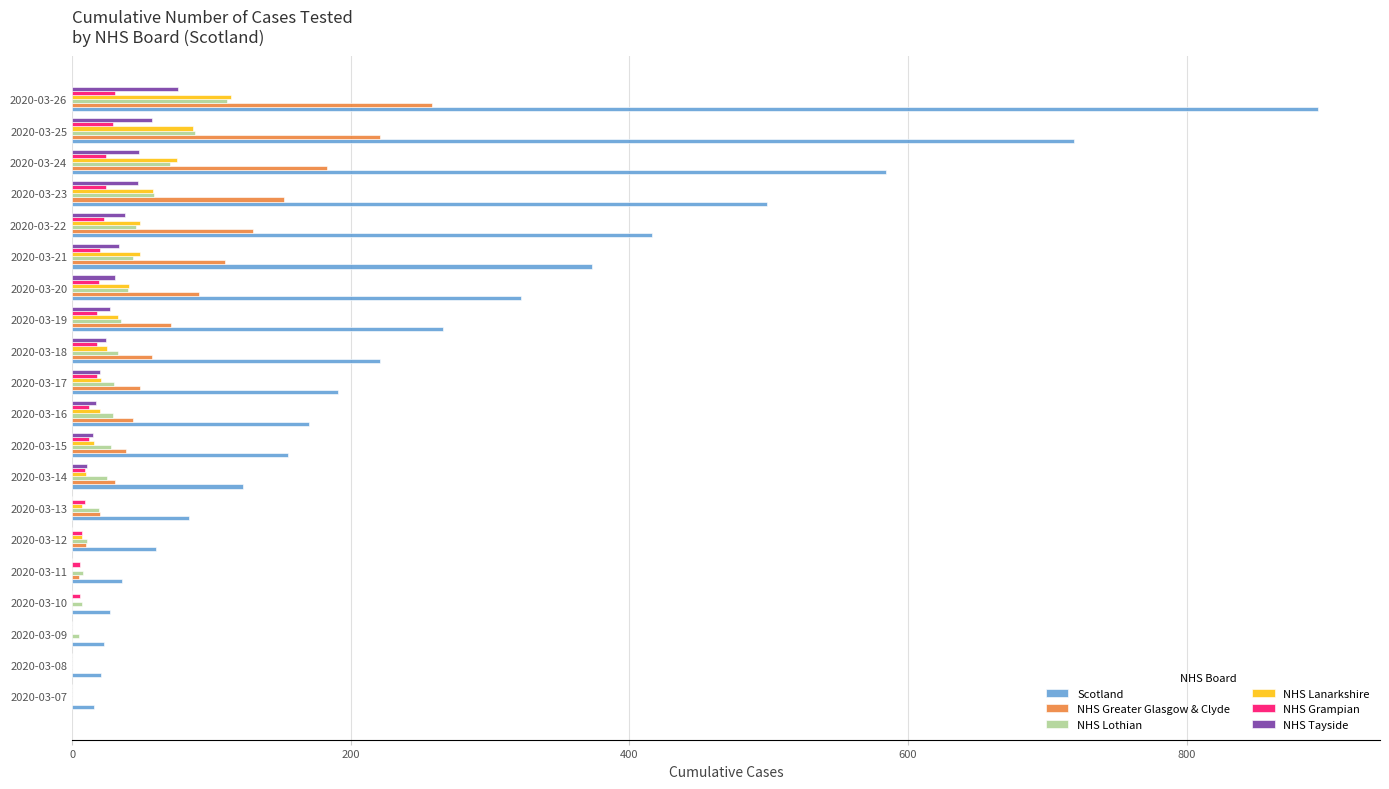

What is the sum of all NHS Grampian values?

285